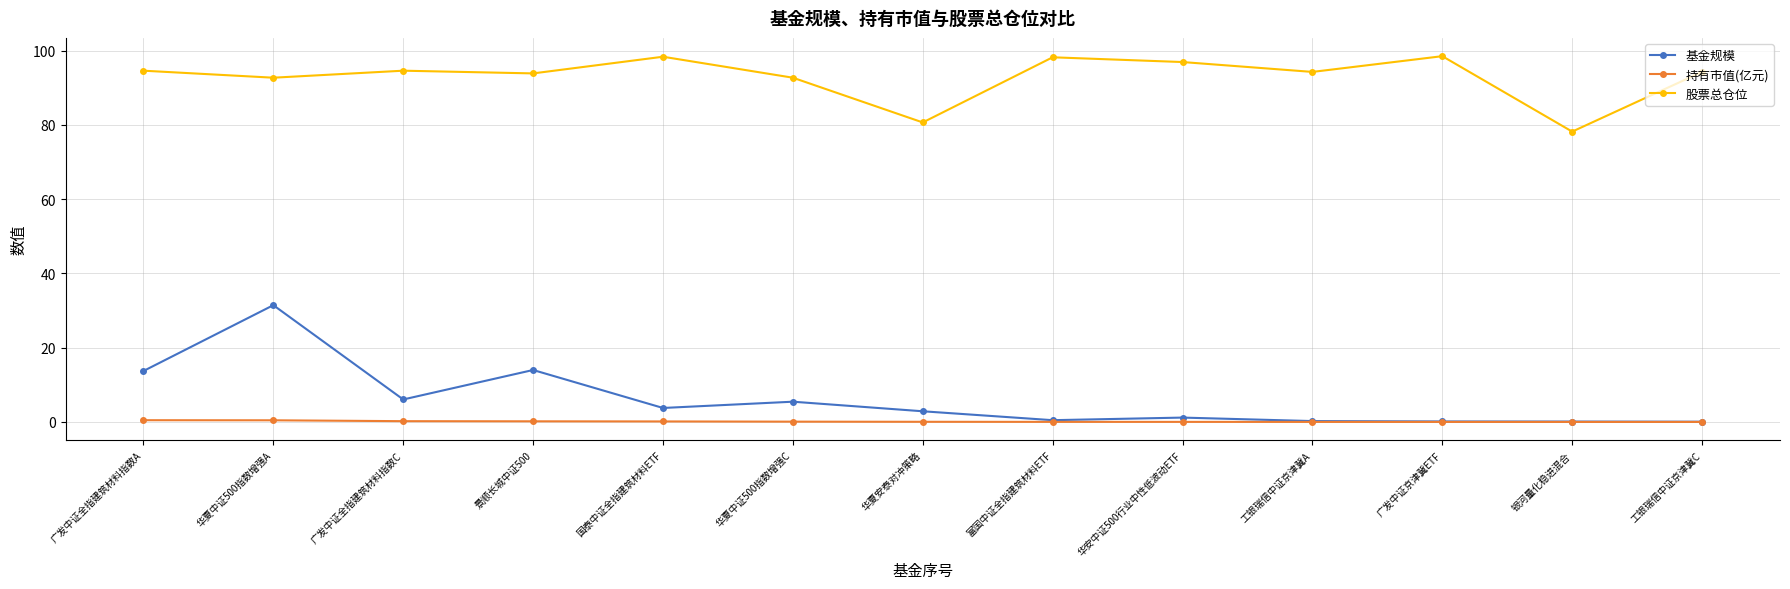

Is this an area chart (filled region under the line)?

No